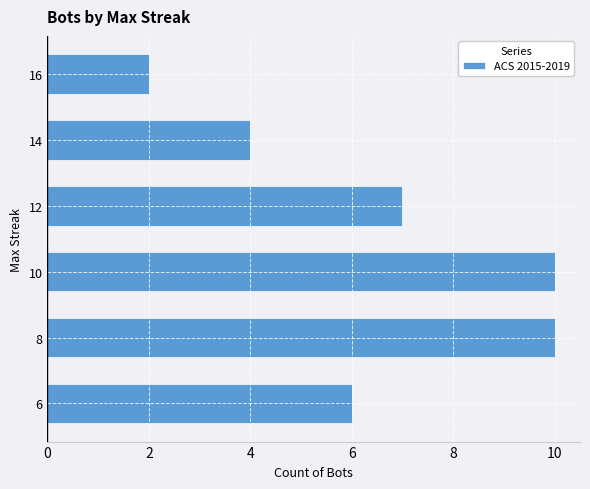

What is the maximum value shown in the chart?

10